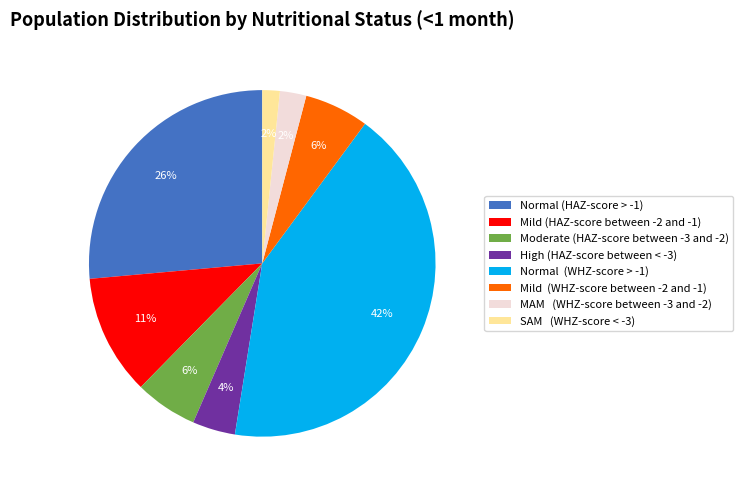

To the nearest percent, what is the combined percentage of Mild (WHZ-score between -2 and -1) and Normal (HAZ-score > -1)?

32%